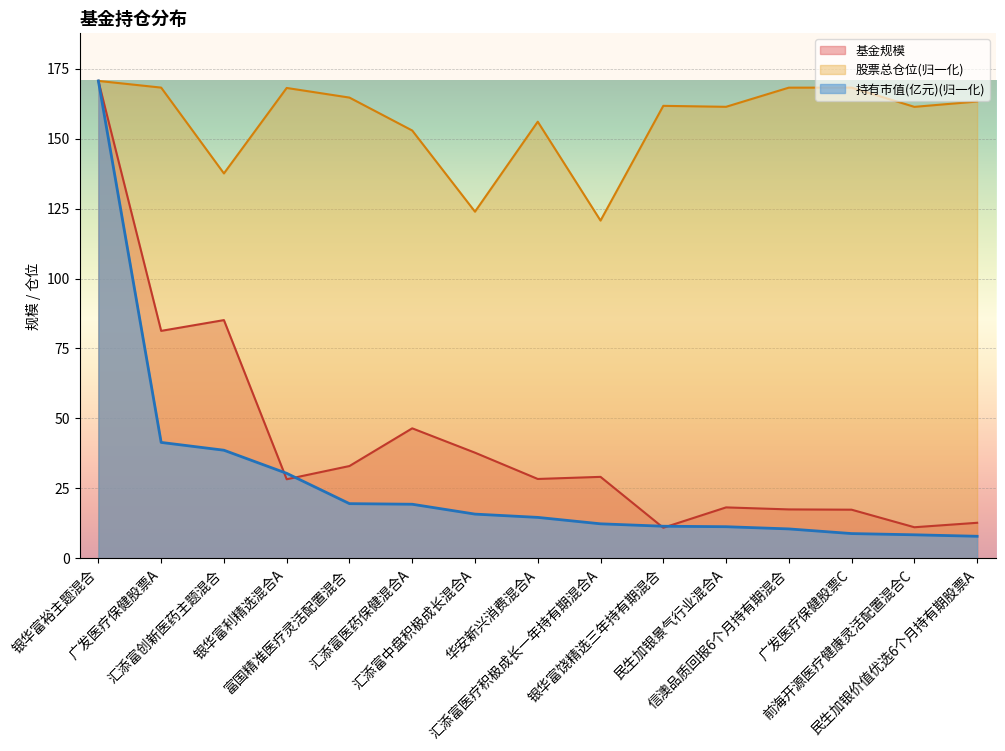

Reading right to left, what are all the values shown in this chart?

持有市值(亿元): 民生加银价值优选6个月持有期股票A=7.9	前海开源医疗健康灵活配置混合C=8.4	广发医疗保健股票C=8.9	信澳品质回报6个月持有期混合=10.5	民生加银景气行业混合A=11.3	银华富饶精选三年持有期混合=11.5	汇添富医疗积极成长一年持有期混合A=12.4	华安新兴消费混合A=14.6	汇添富中盘积极成长混合A=15.8	汇添富医药保健混合A=19.3	富国精准医疗灵活配置混合=19.6	银华富利精选混合A=30.4	汇添富创新医药主题混合=38.6	广发医疗保健股票A=41.4	银华富裕主题混合=170.6
基金规模: 民生加银价值优选6个月持有期股票A=12.7	前海开源医疗健康灵活配置混合C=11.1	广发医疗保健股票C=17.4	信澳品质回报6个月持有期混合=17.5	民生加银景气行业混合A=18.2	银华富饶精选三年持有期混合=10.9	汇添富医疗积极成长一年持有期混合A=29.1	华安新兴消费混合A=28.4	汇添富中盘积极成长混合A=37.8	汇添富医药保健混合A=46.5	富国精准医疗灵活配置混合=33.0	银华富利精选混合A=28.3	汇添富创新医药主题混合=85.1	广发医疗保健股票A=81.3	银华富裕主题混合=170.6
股票总仓位: 民生加银价值优选6个月持有期股票A=163.2	前海开源医疗健康灵活配置混合C=161.3	广发医疗保健股票C=168.2	信澳品质回报6个月持有期混合=168.2	民生加银景气行业混合A=161.4	银华富饶精选三年持有期混合=161.7	汇添富医疗积极成长一年持有期混合A=120.7	华安新兴消费混合A=156.0	汇添富中盘积极成长混合A=123.9	汇添富医药保健混合A=152.9	富国精准医疗灵活配置混合=164.6	银华富利精选混合A=168.1	汇添富创新医药主题混合=137.5	广发医疗保健股票A=168.2	银华富裕主题混合=170.6